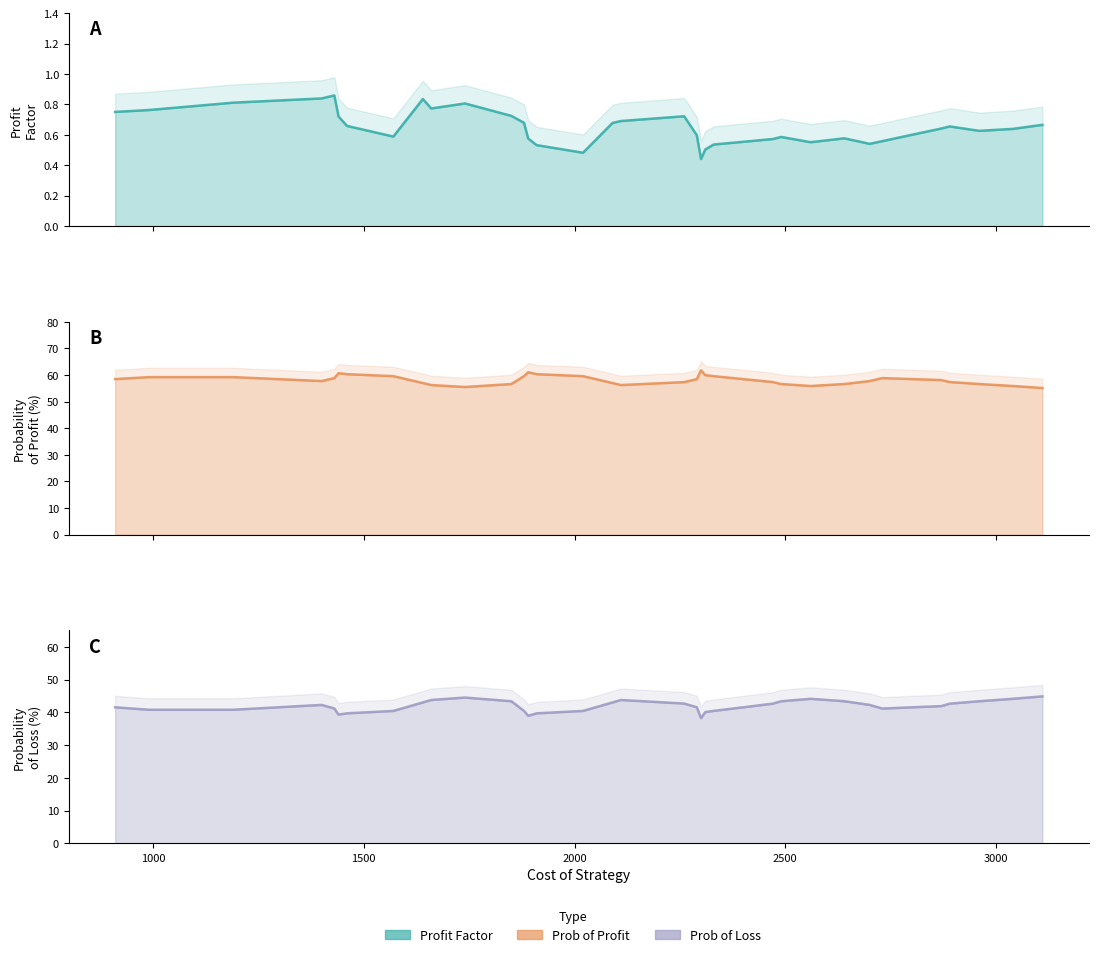

True or false: Profit_Factor has more than 1 points higher than both neighbors.

True